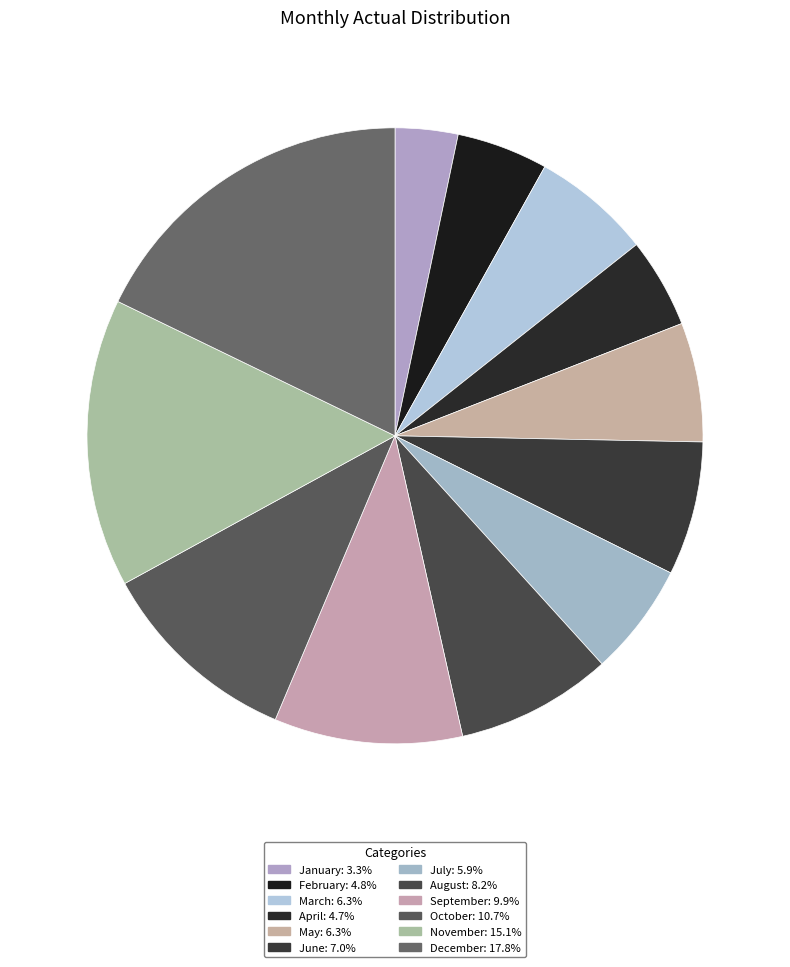

Is there any slice that represents more than half of the pie?

No